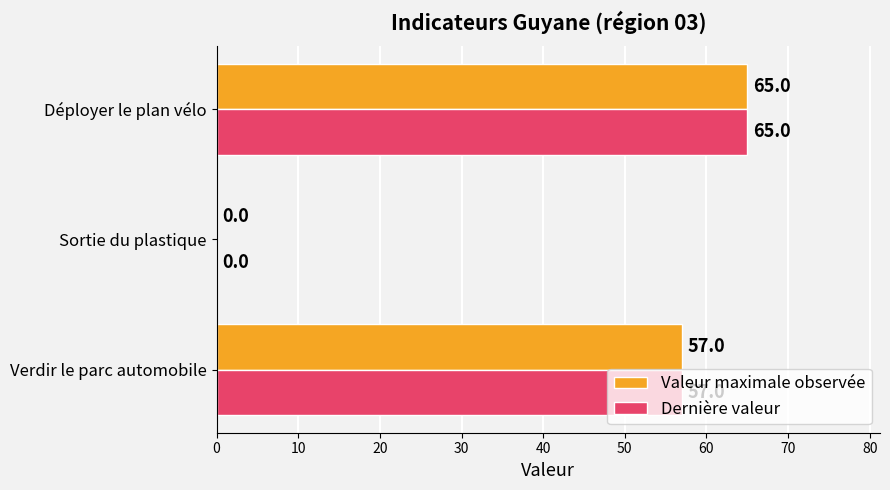

What is the maximum value for Valeur maximale observée?

65